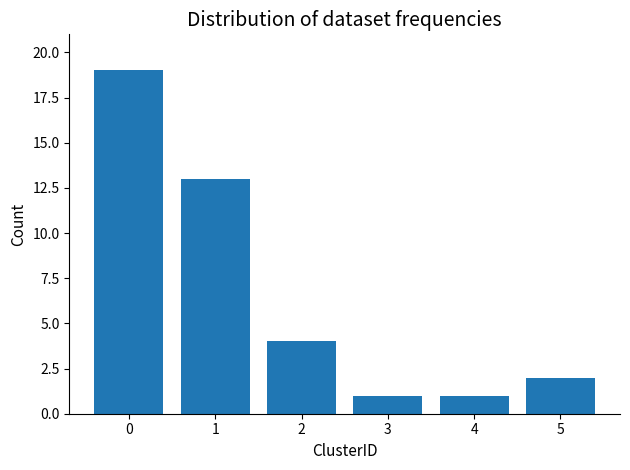

What is the value of the 1st bar from the left?

19